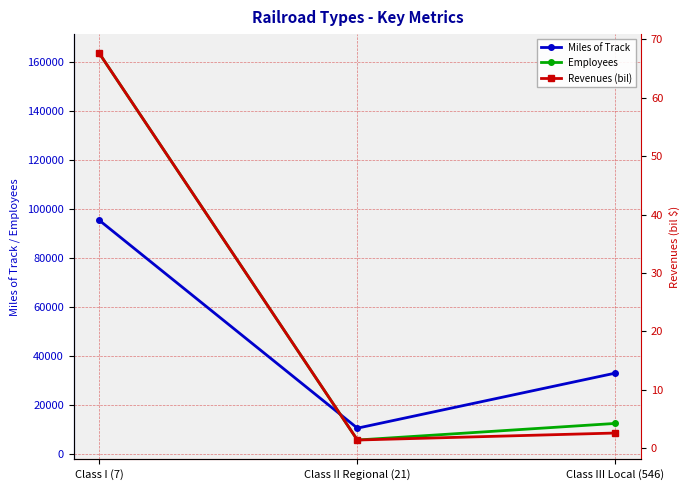

How many lines are shown in the chart?

3